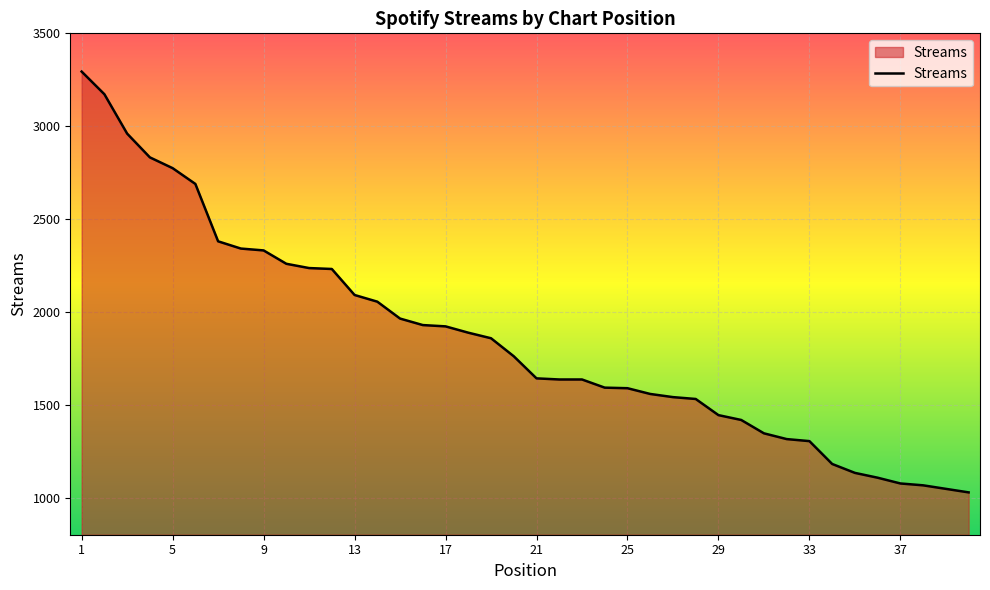

What is the difference between the maximum and minimum values?

2266